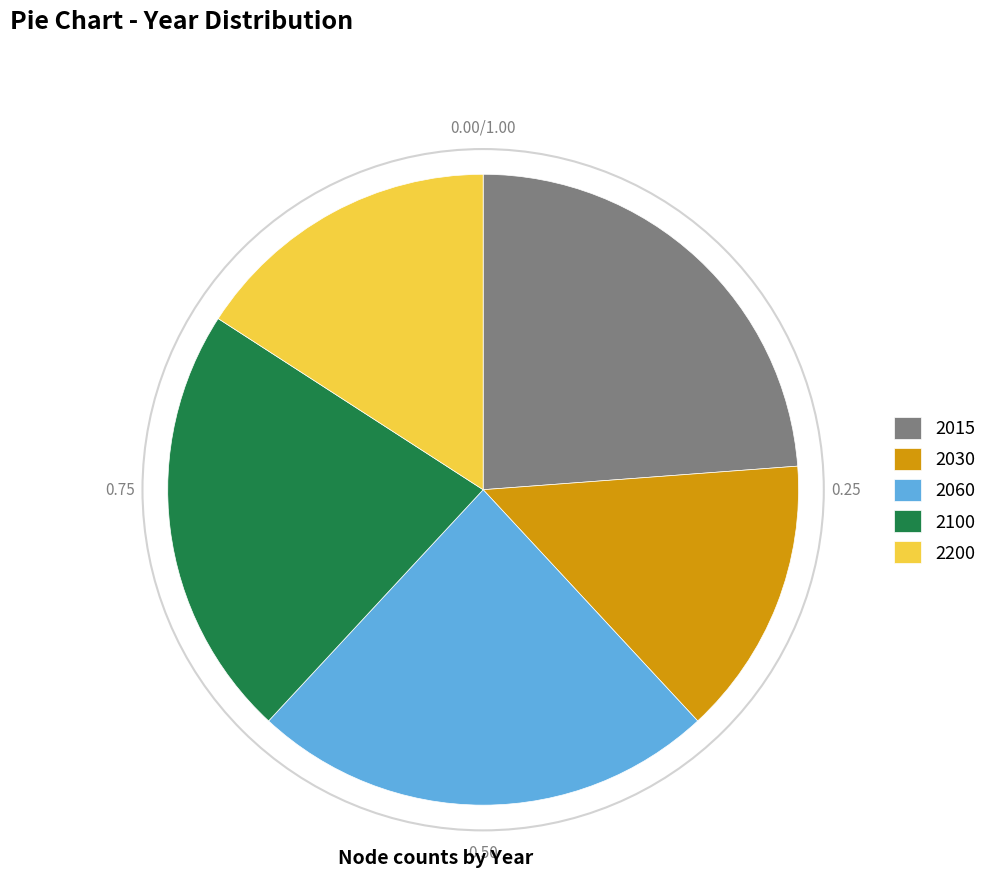

Does any single category account for the majority?

No